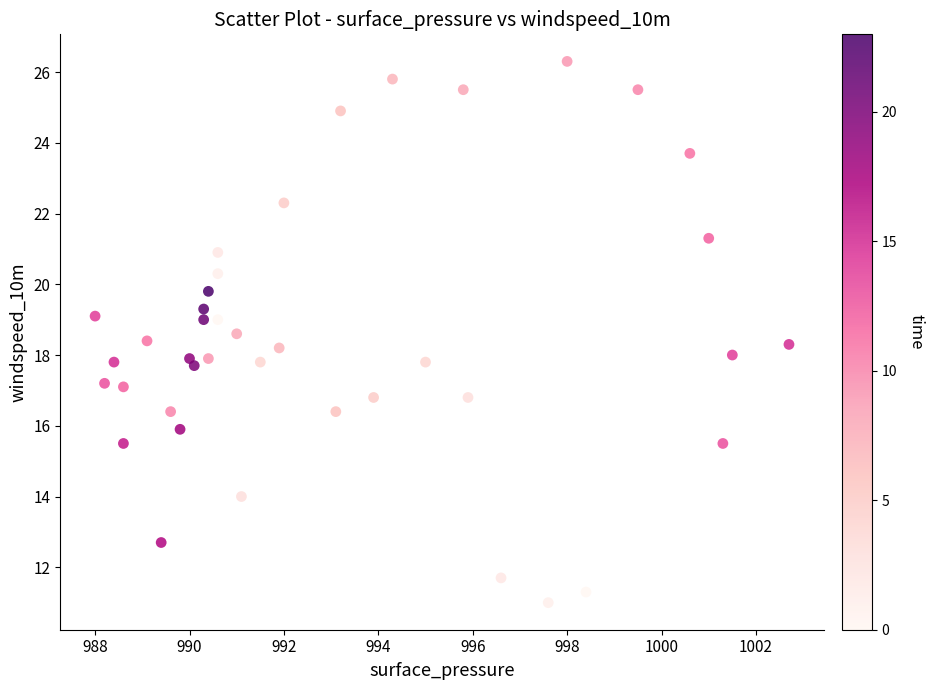

What is the range of Y values (max minus min)?

15.3